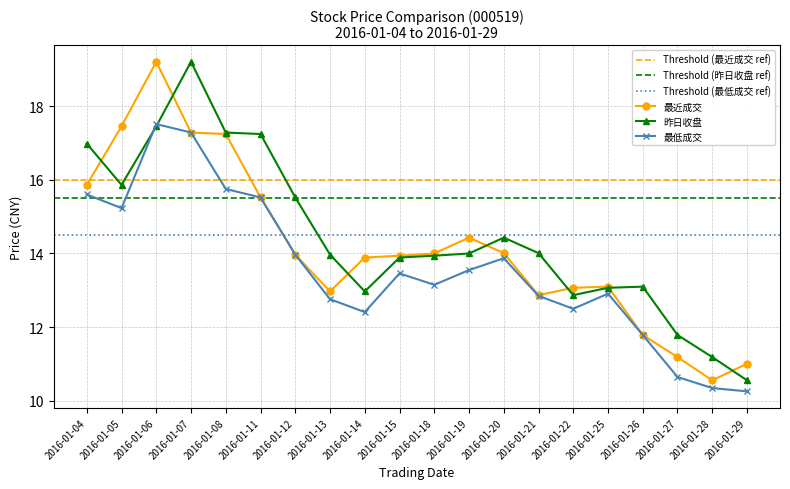

Rank the series by their maximum value, from lowest to highest.

最低成交, 最近成交, 昨日收盘